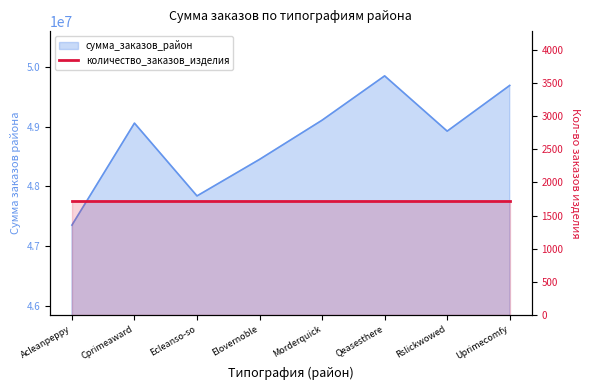

What is the sum of all values?

390263886